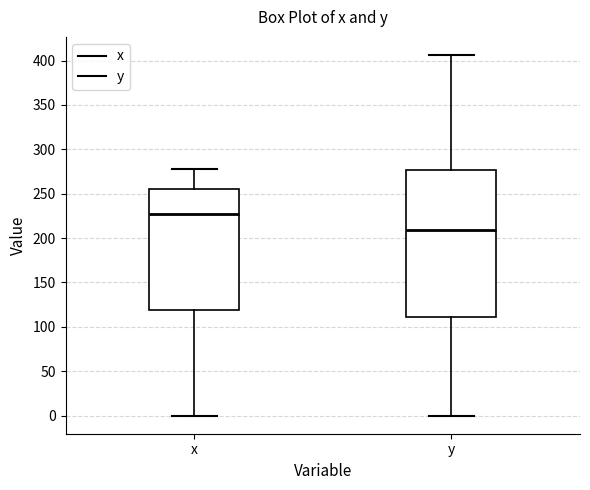

Comparing the boxes themselves (not the whiskers), which one is the tallest?

y